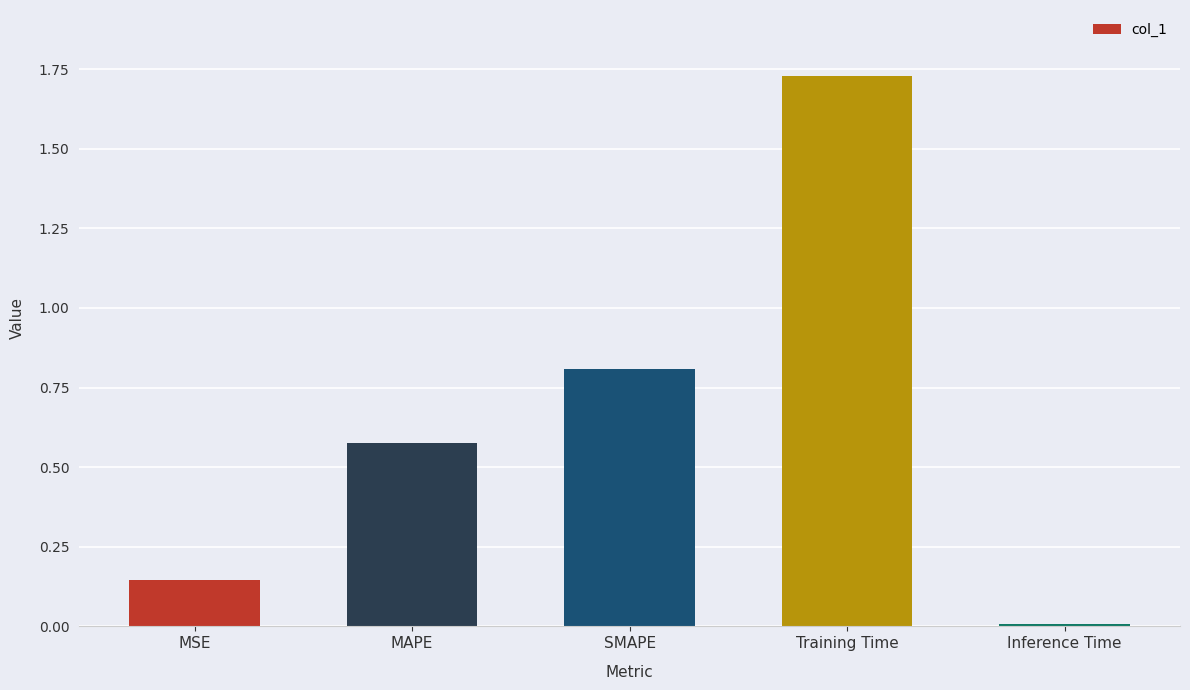

What value does the data have at SMAPE?

0.8